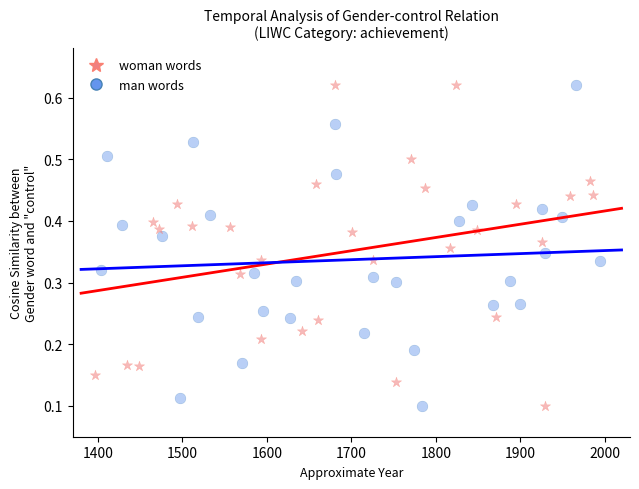

What are all the series names shown in the legend?

woman words, man words